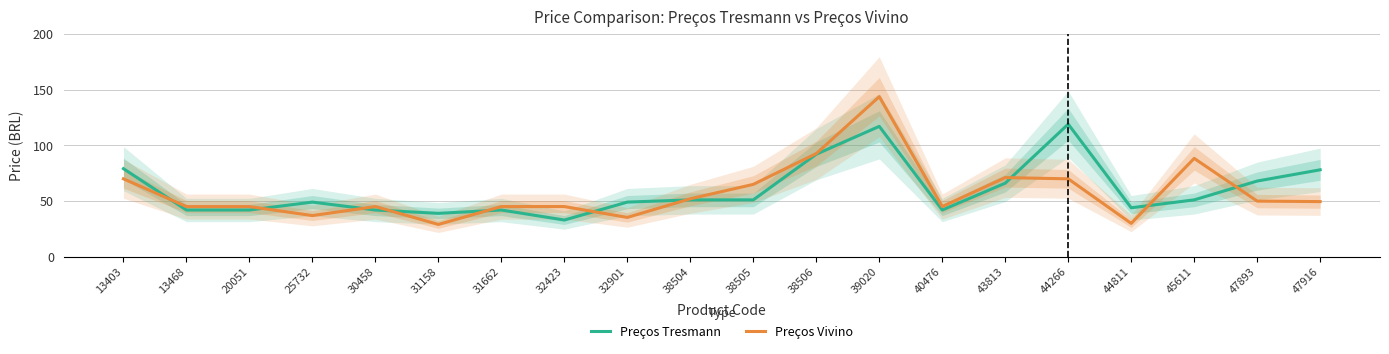

At which label does Preços Tresmann first exceed 51?

13403